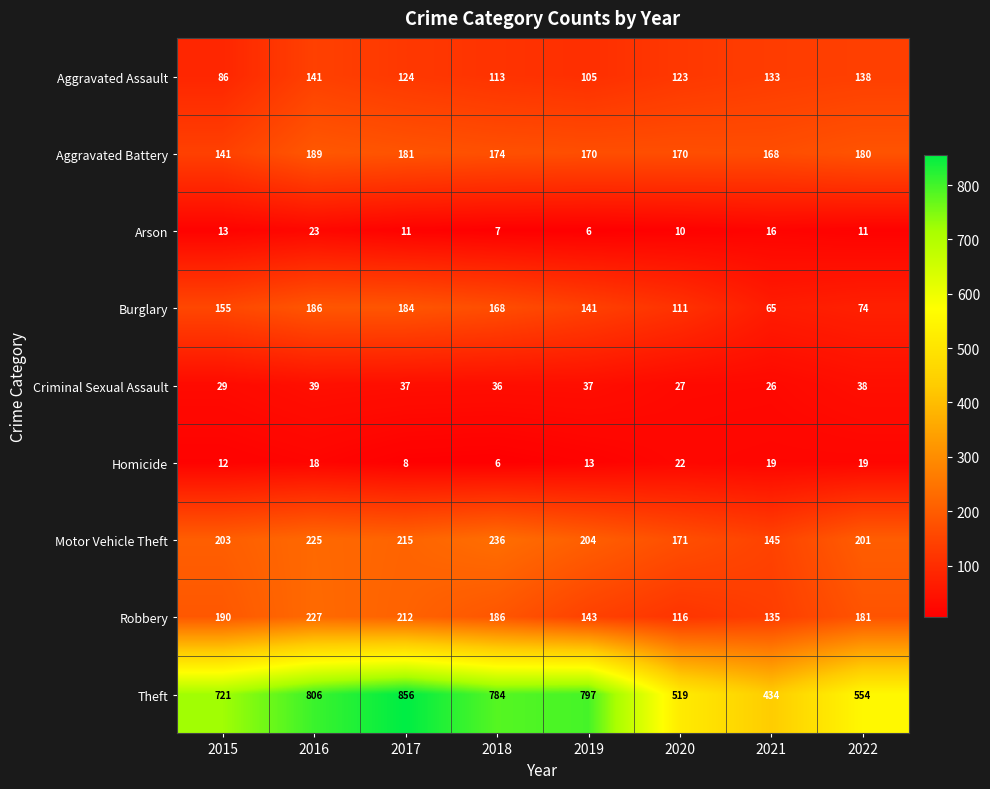

What is the difference between the highest and lowest values at 2018?

778